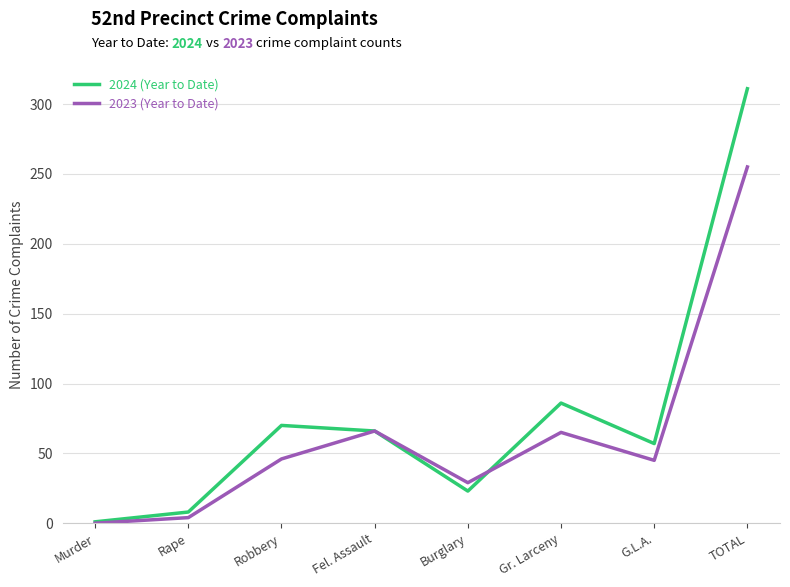

True or false: 2024 (Year to Date) has a value of 19 at Robbery.

False